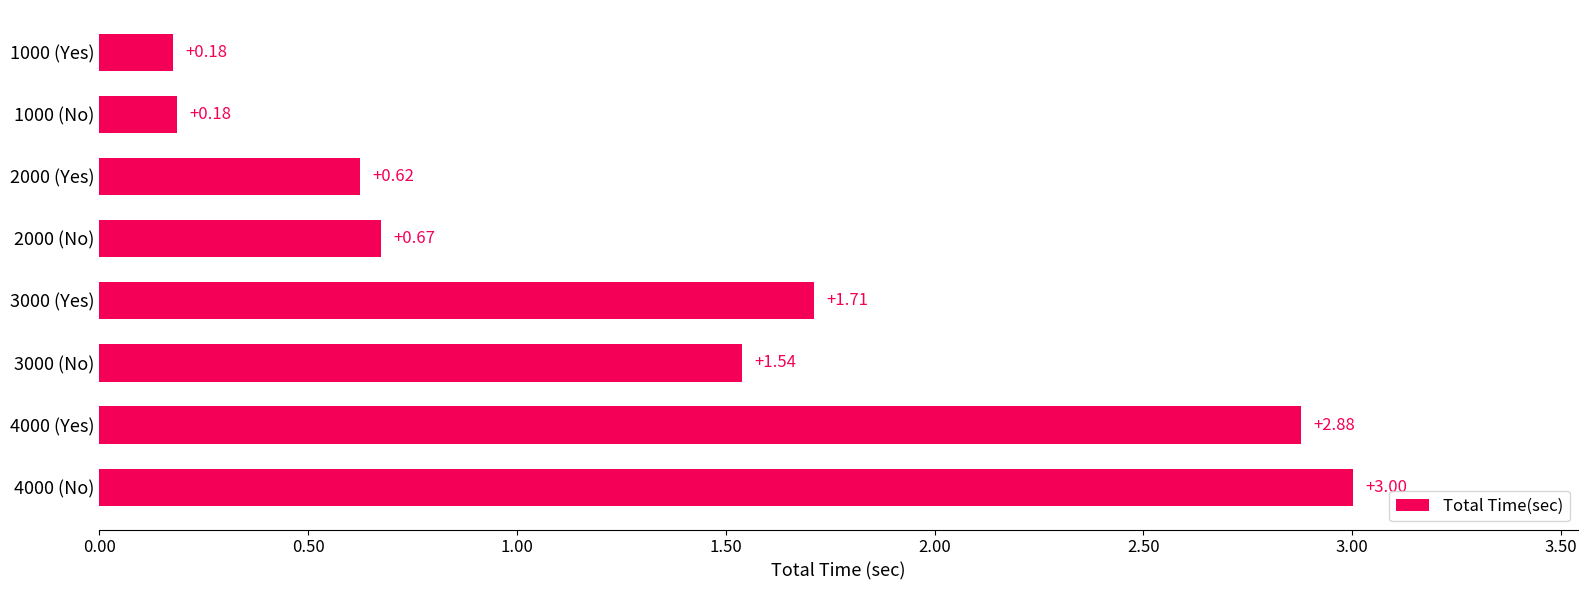

What is the average value?

1.3